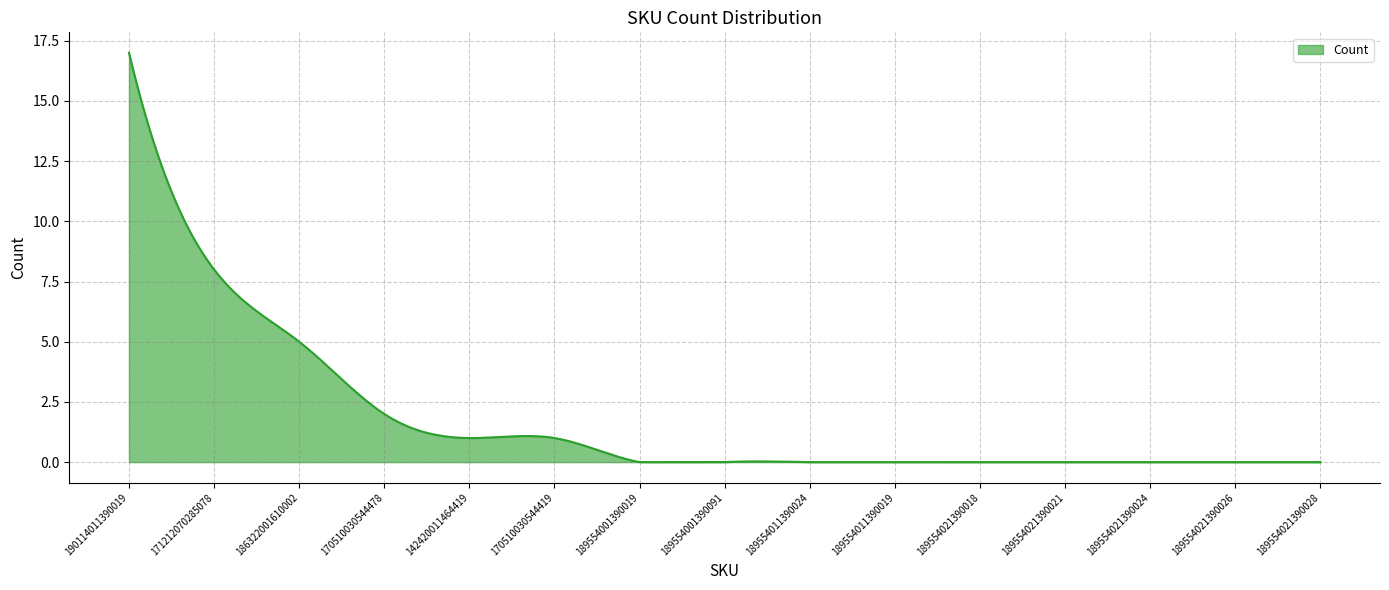

What is the greatest value displayed?

17.0